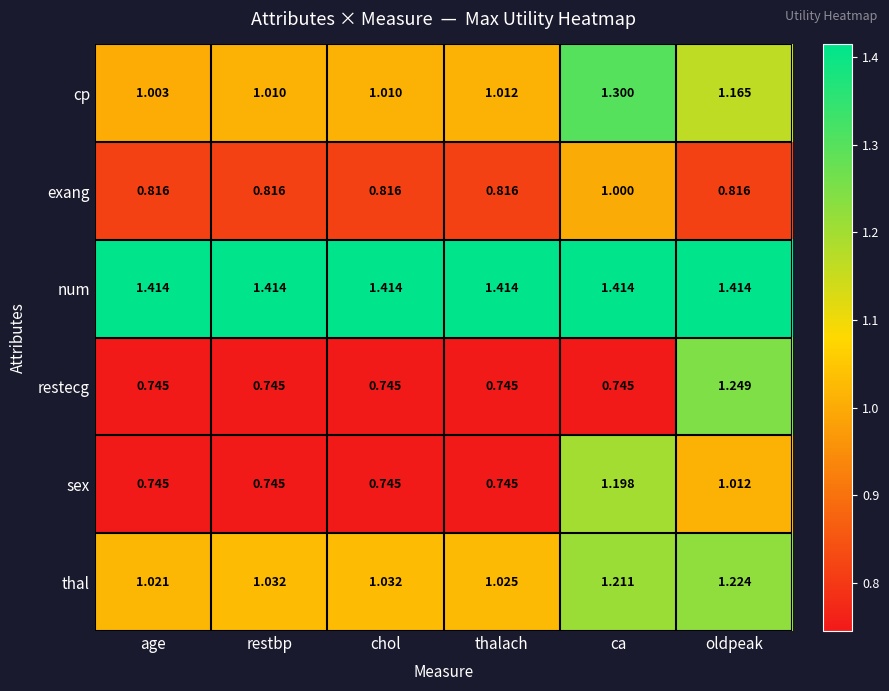

Rank the series at oldpeak from highest to lowest value.

num, restecg, thal, cp, sex, exang